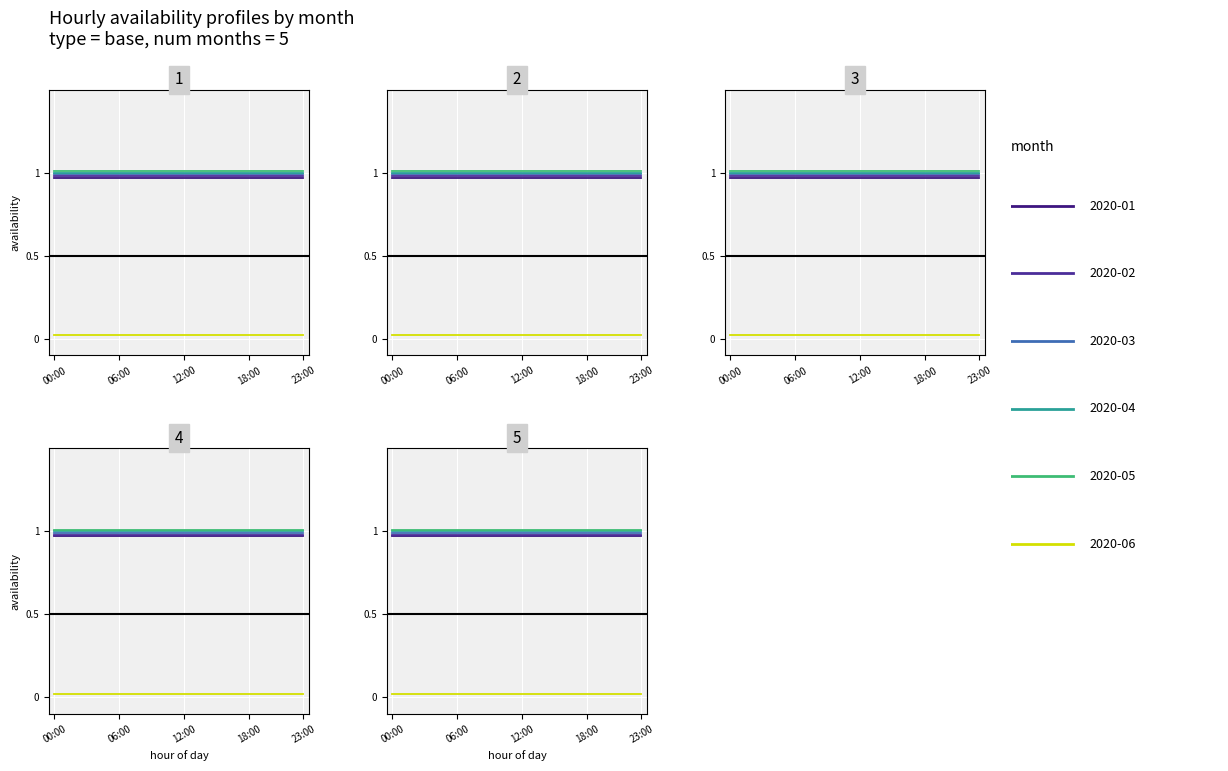

Is the value of 2020-04-01 at 1 greater than the value of 2020-03-01 at 20?

No